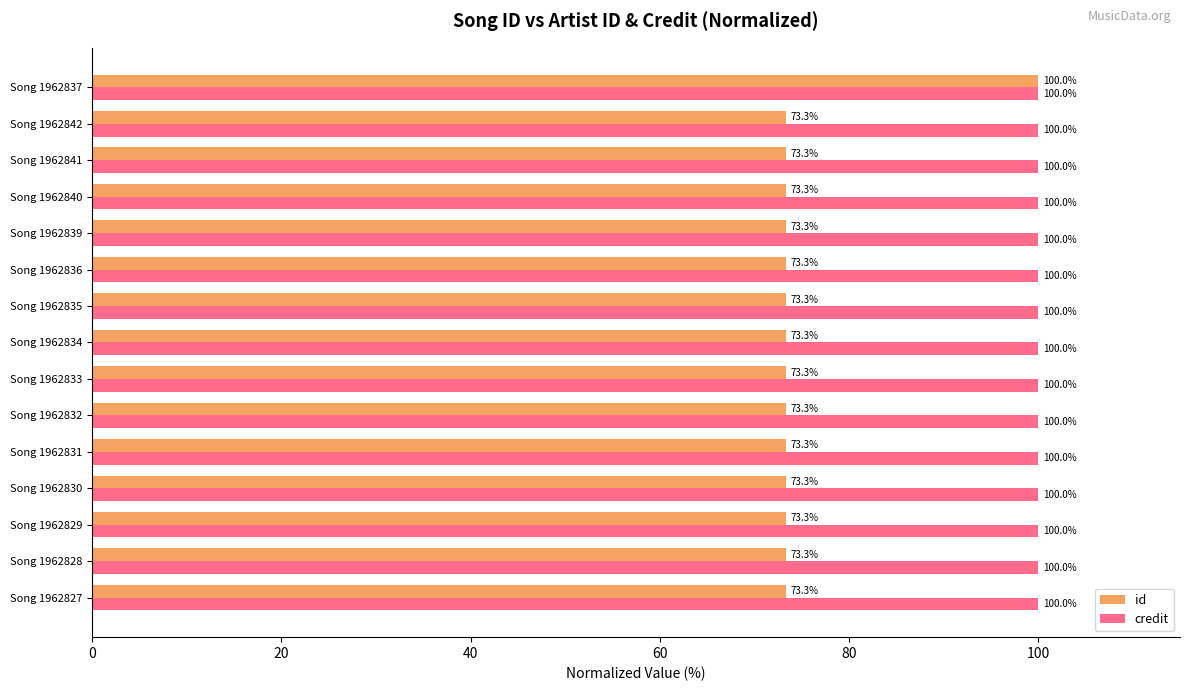

List the series in order of their overall mean, lowest first.

id, credit